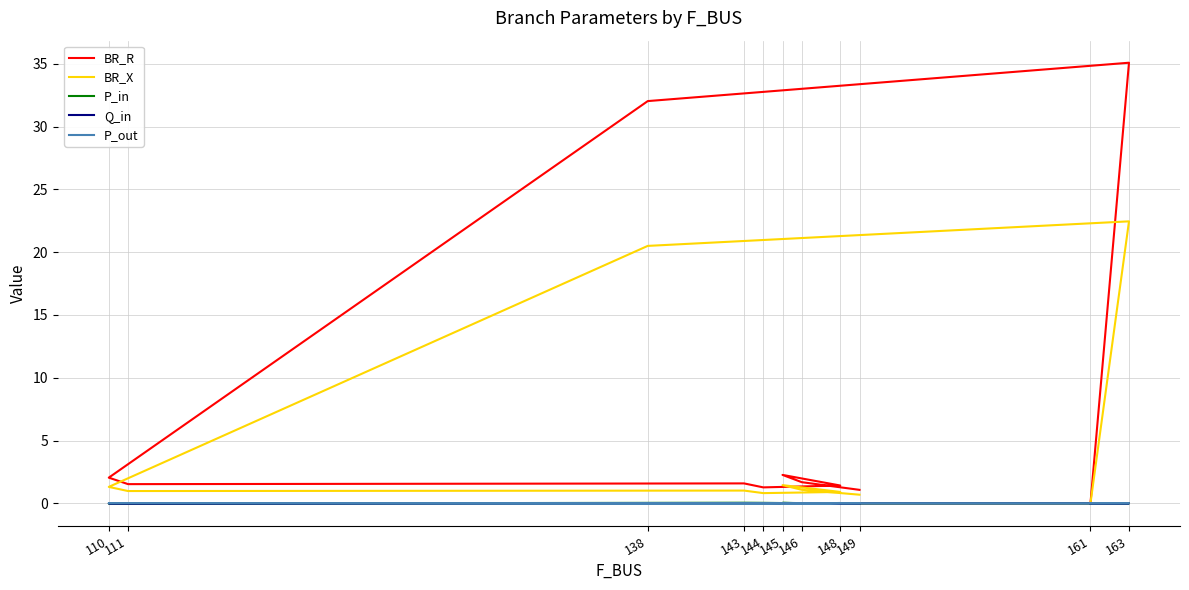

Reading right to left, what are all the values shown in this chart?

BR_R: 149=1.1	146=1.7	145=2.3	148=1.4	144=1.3	143=1.6	111=1.5	110=2.0	138=32.0	163=35.1	161=0.0
BR_X: 149=0.7	146=1.1	145=1.4	148=0.9	144=0.8	143=1.0	111=1.0	110=1.3	138=20.5	163=22.5	161=0.0
P_in: 149=0.0	146=0.0	145=0.0	148=-0.0	144=0.0	143=0.0	111=-0.0	110=-0.0	138=-0.0	163=-0.0	161=-0.0
Q_in: 149=0.0	146=0.0	145=0.0	148=-0.0	144=0.0	143=0.0	111=-0.0	110=-0.0	138=-0.0	163=-0.0	161=-0.0
P_out: 149=-0.0	146=-0.0	145=-0.0	148=0.0	144=-0.0	143=-0.0	111=0.0	110=0.0	138=0.0	163=0.0	161=0.0